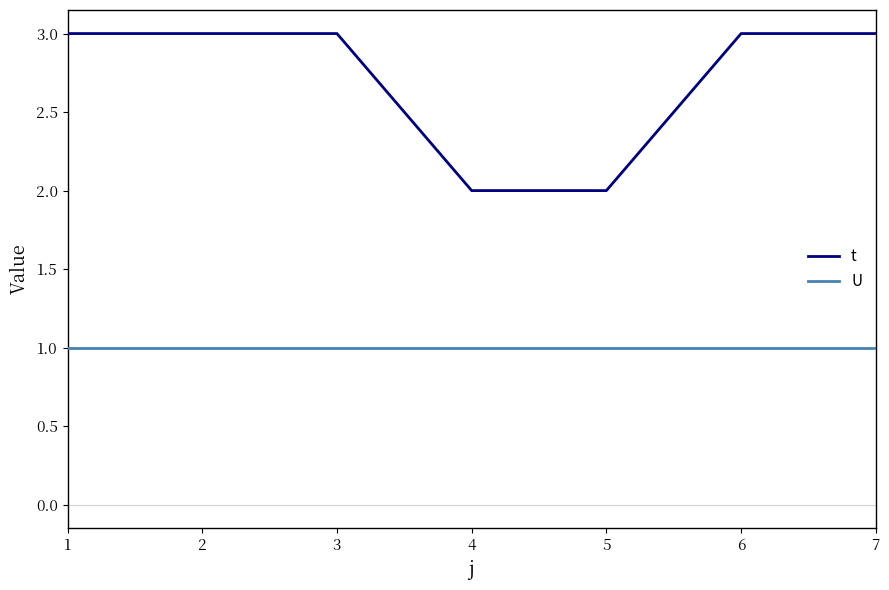

What are all the series names shown in the legend?

t, U